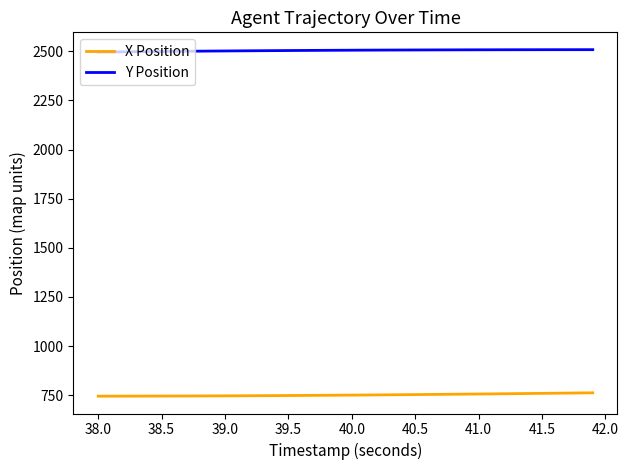

Rank the series by their average value, from lowest to highest.

X Position, Y Position